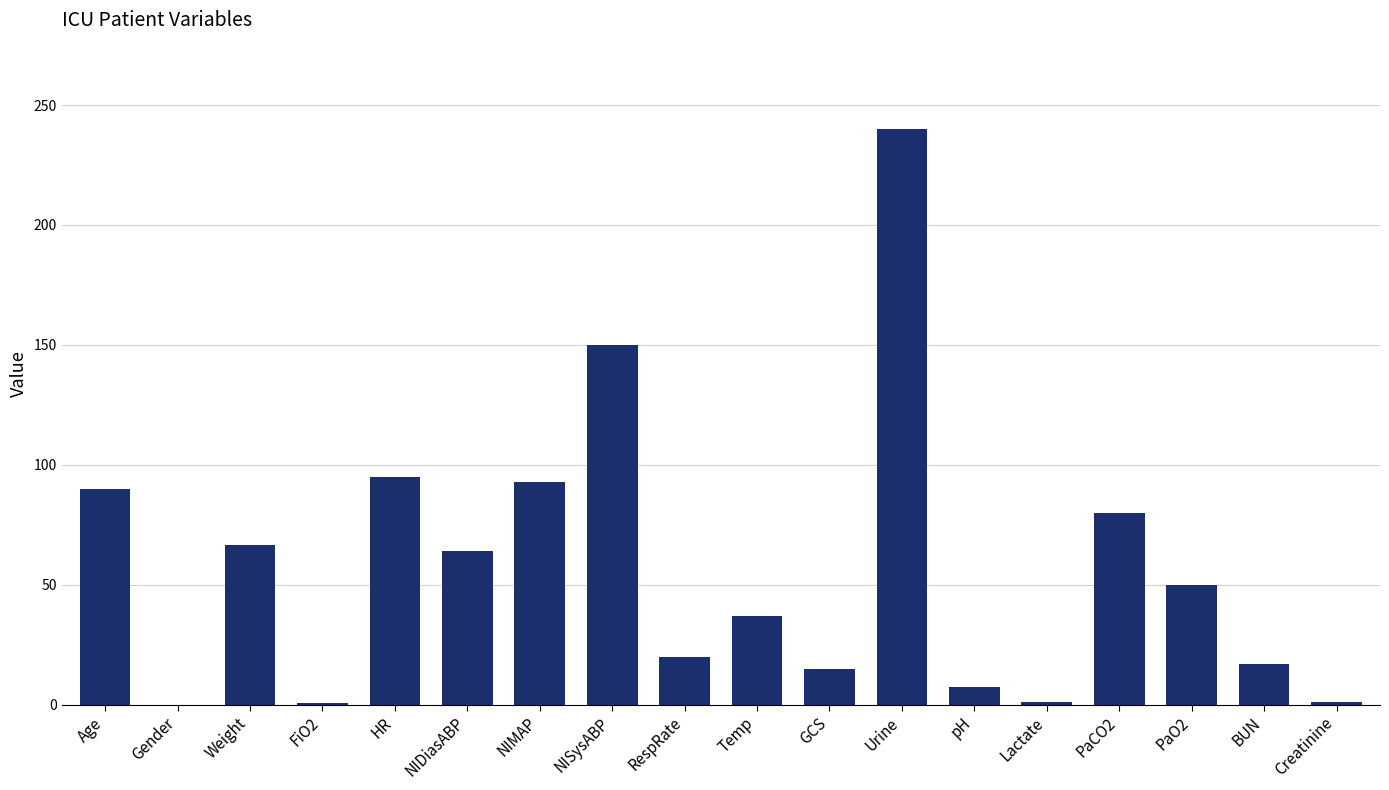

The value at NISysABP is 43.4. True or false?

False